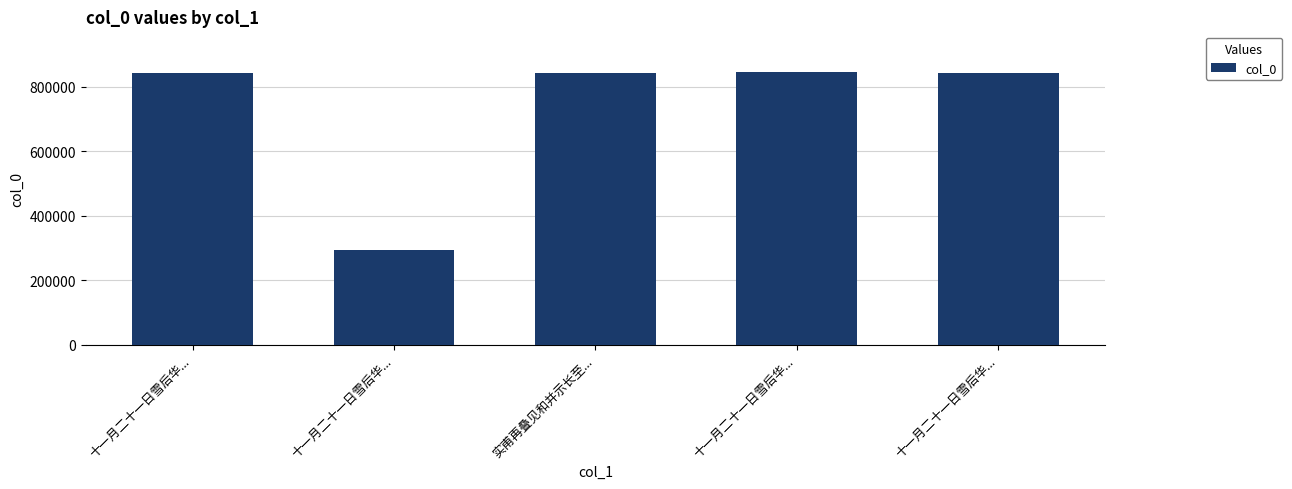

What value does the data have at 十一月二十一日雪后华...?

294699